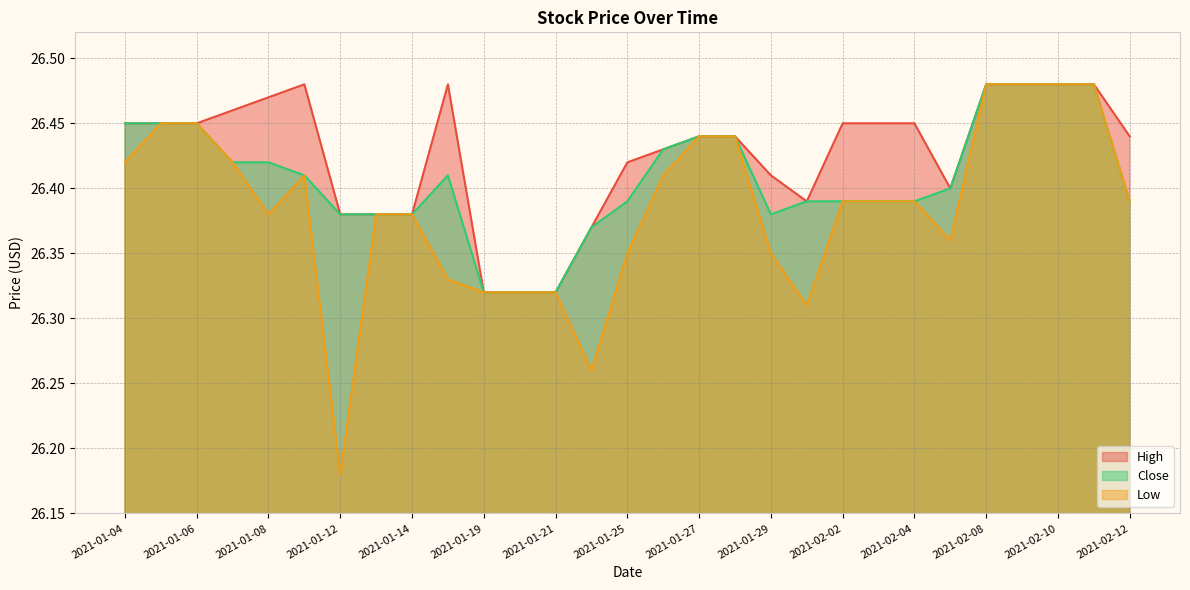

What is the average value of the Close series?

26.4